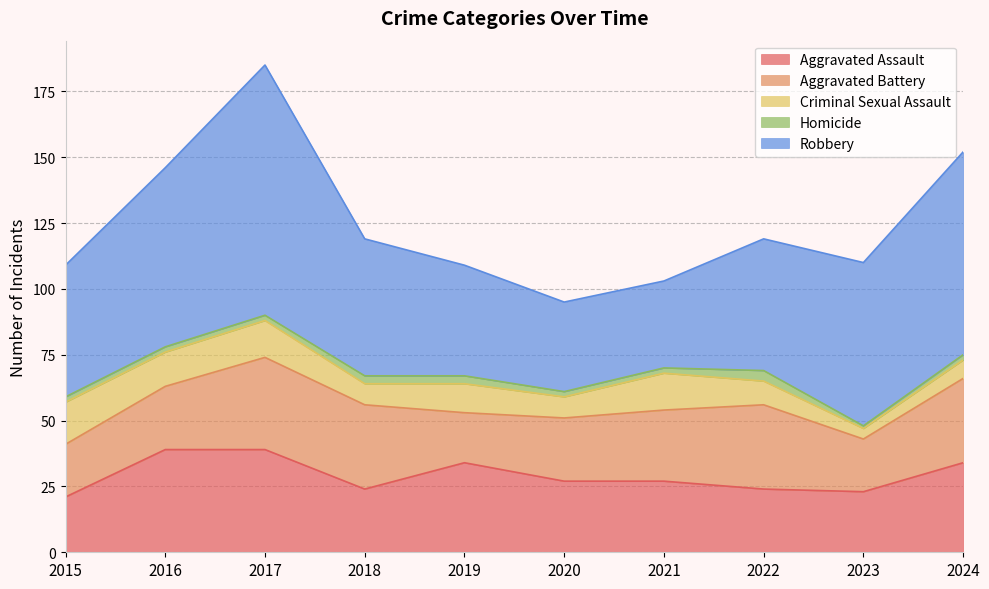

True or false: Aggravated Assault and Homicide intersect in this chart.

False